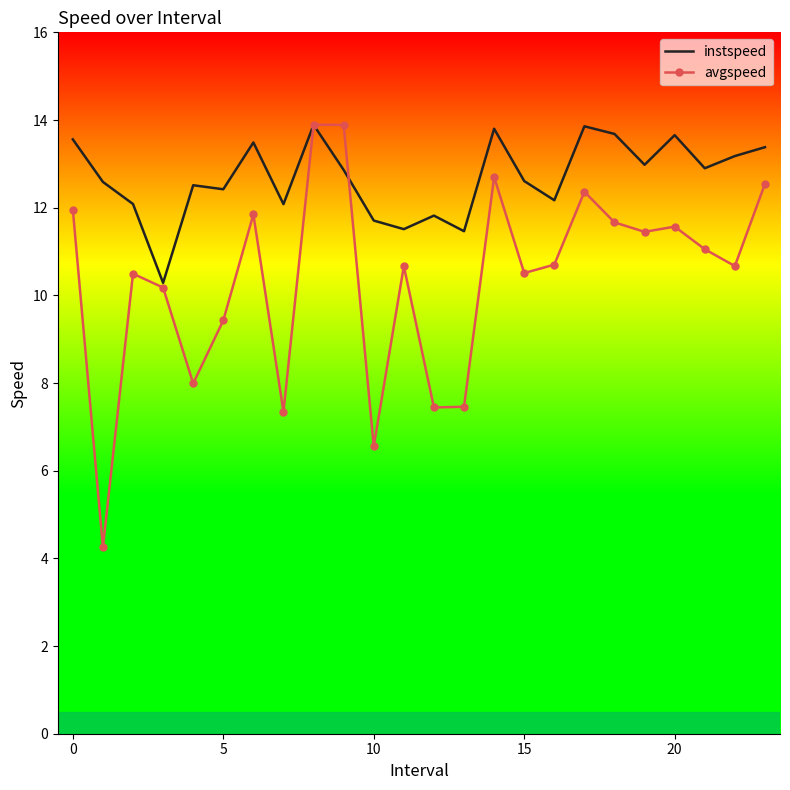

What is the minimum value shown in the chart?

4.3